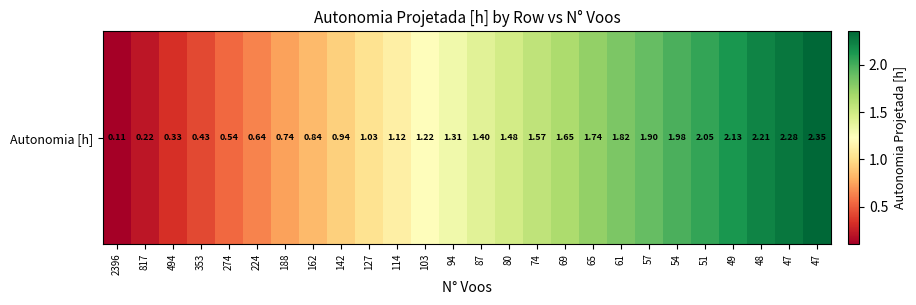

Is it true that the value at 47 is 3.8?

False